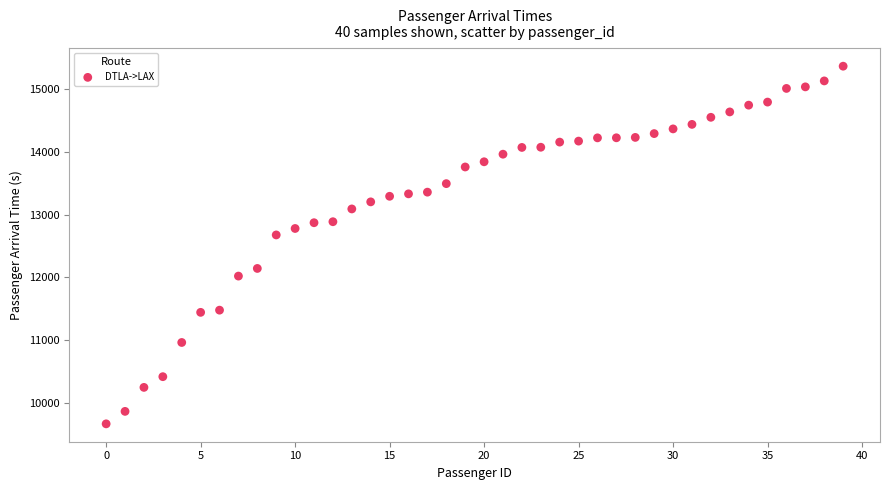

What Y value in the scatter plot is closest to 12517?

12678